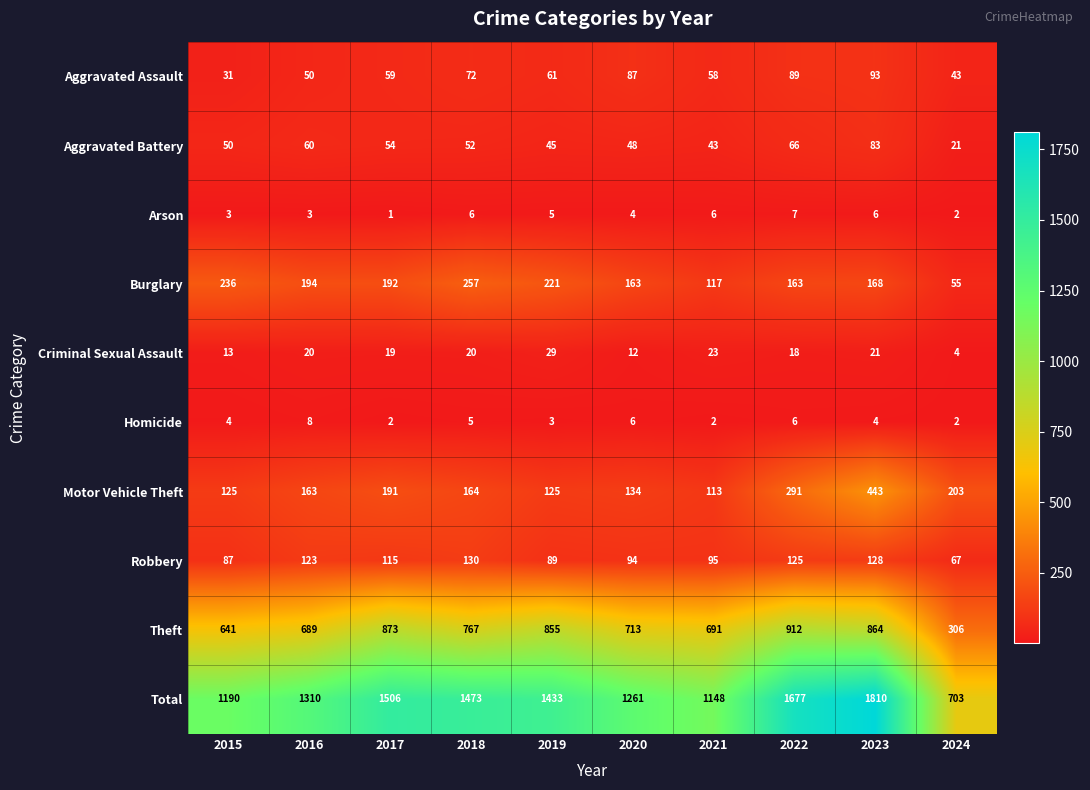

What is the difference between the maximum and minimum values in the Total series?

1107